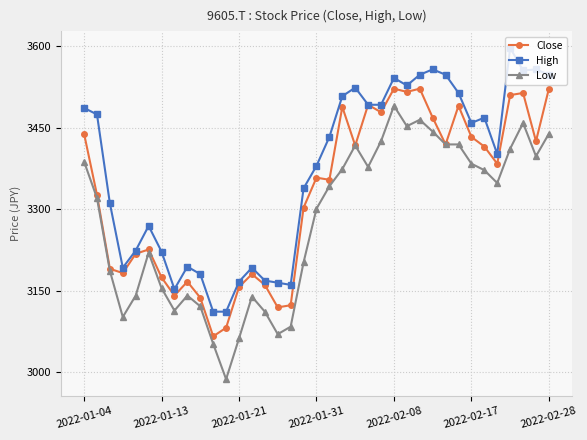

What is the value of the High point at the 19th from the left?

3379.8